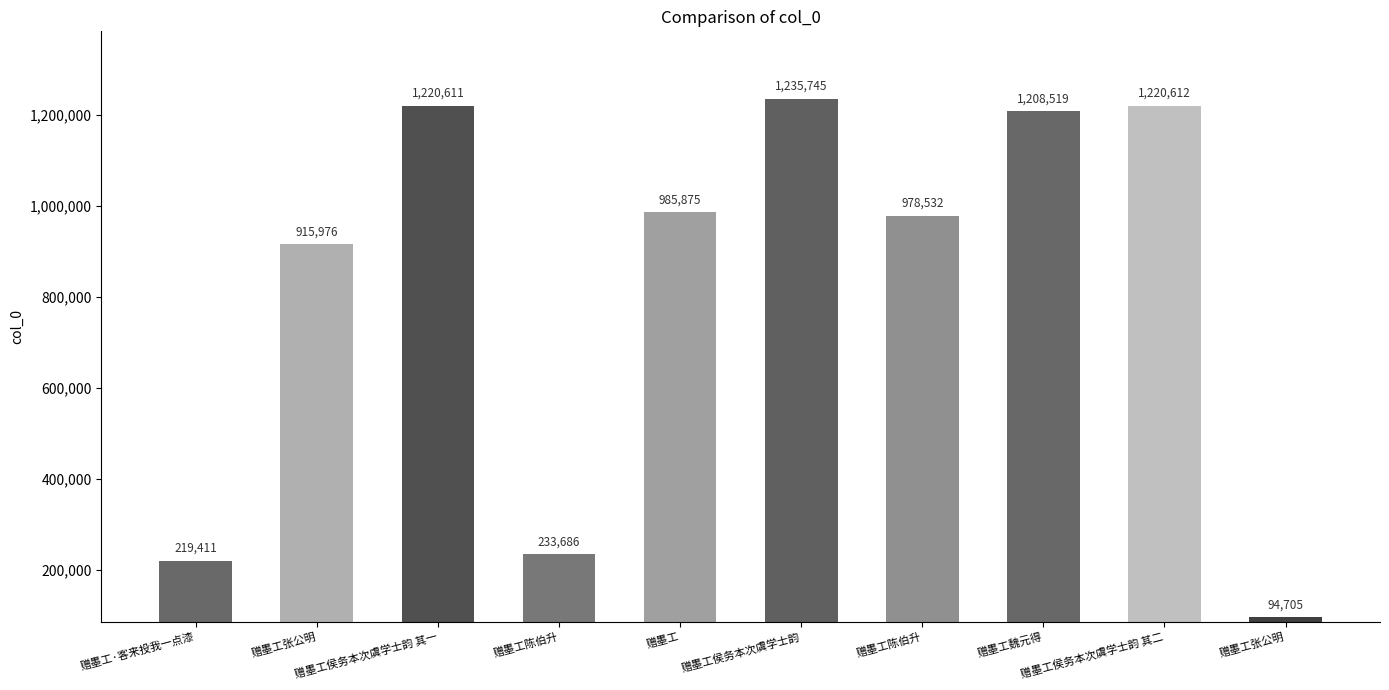

Does the chart contain any negative values?

No